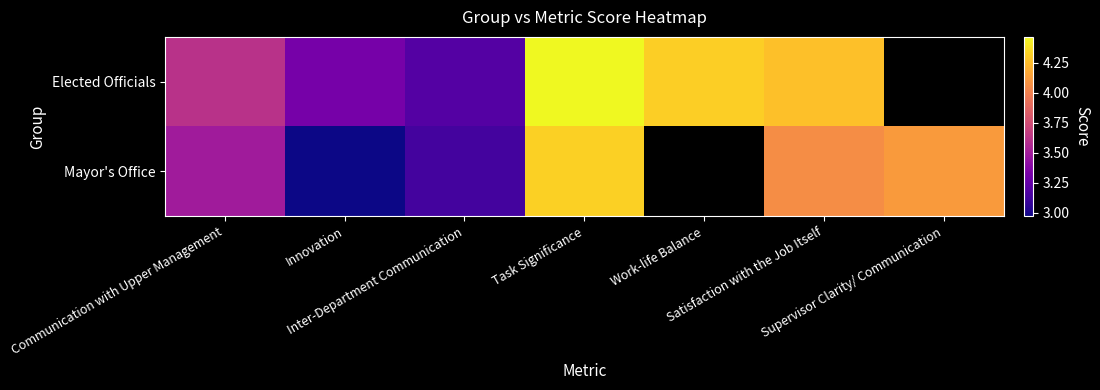

The Elected Officials series shows 4.5 at Task Significance. True or false?

True